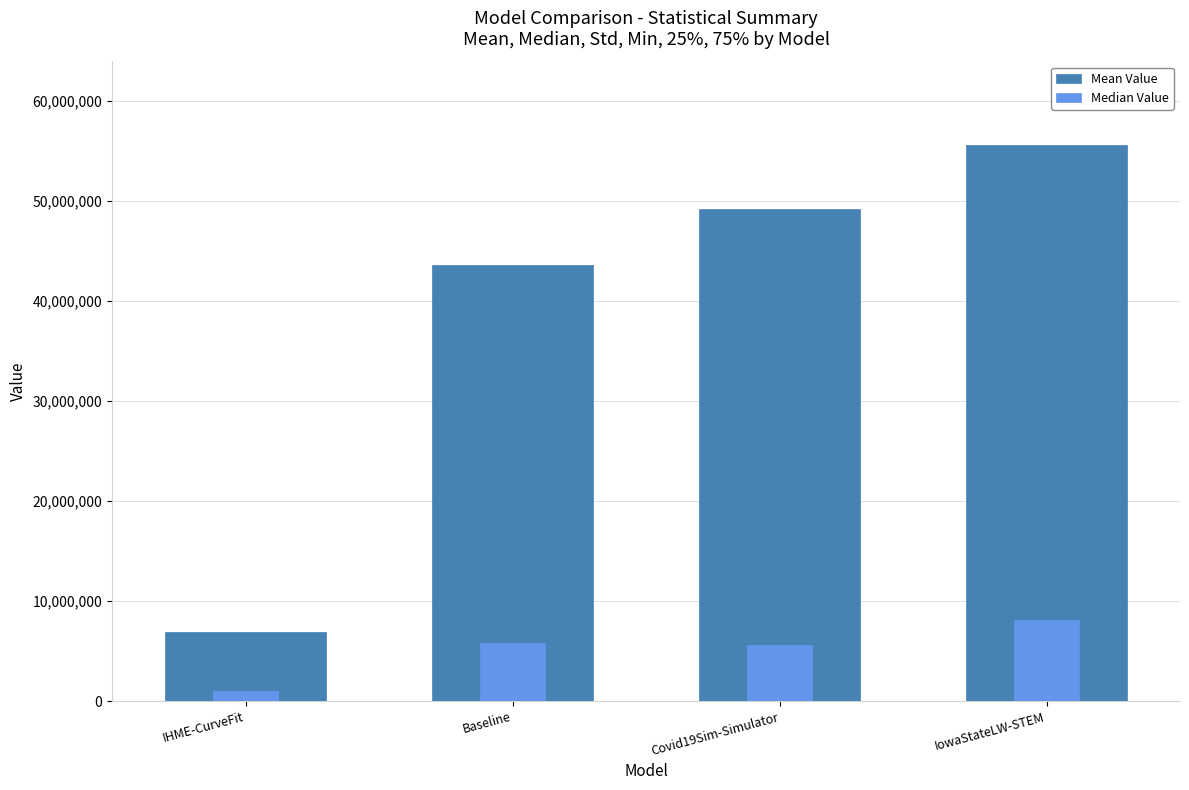

Count the number of data series in this chart.

2